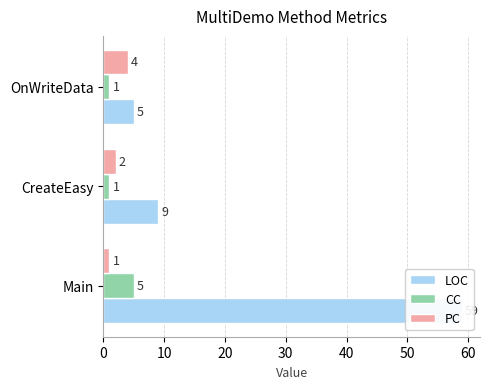

What is the difference between the second highest and minimum values in the LOC series?

4